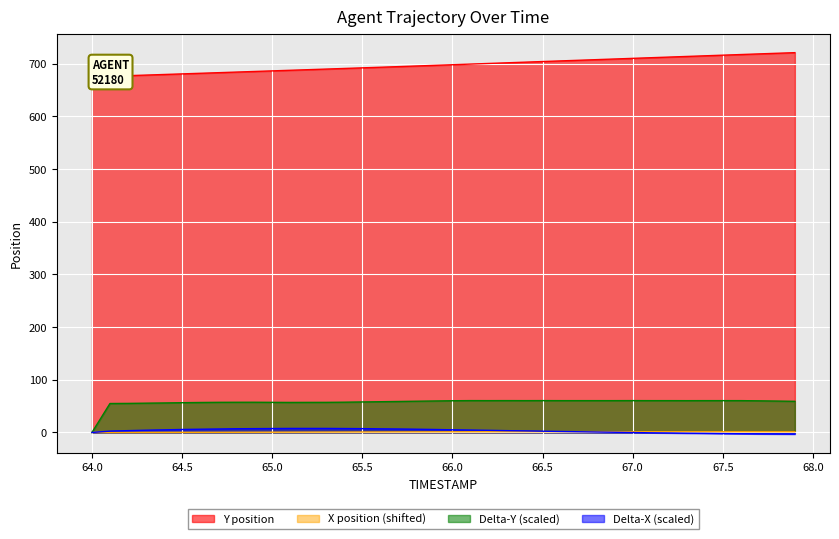

What is the maximum value shown in the chart?

721.0